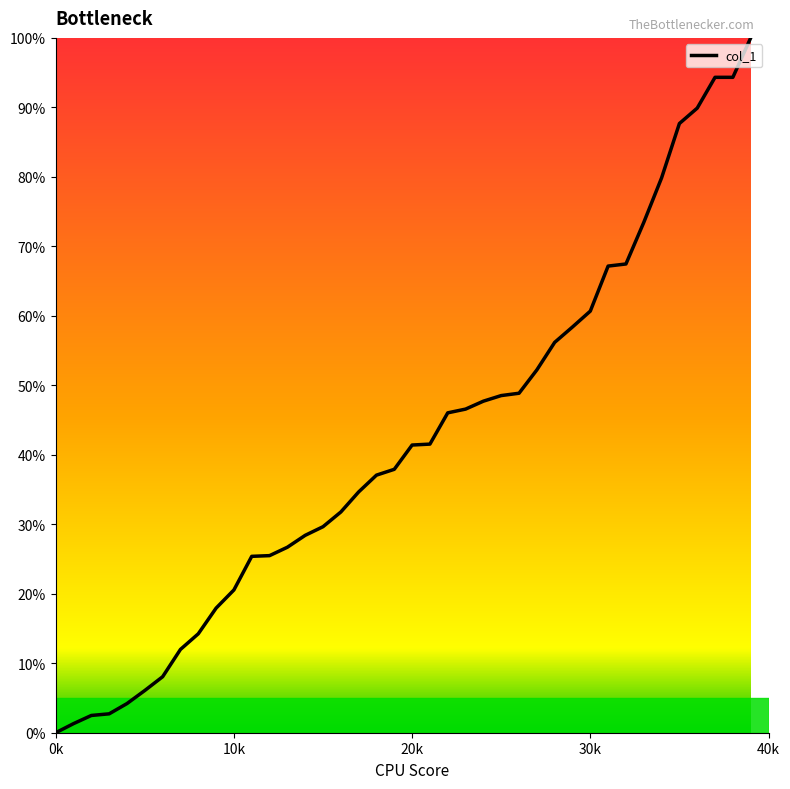

What is the greatest value displayed?

100.0